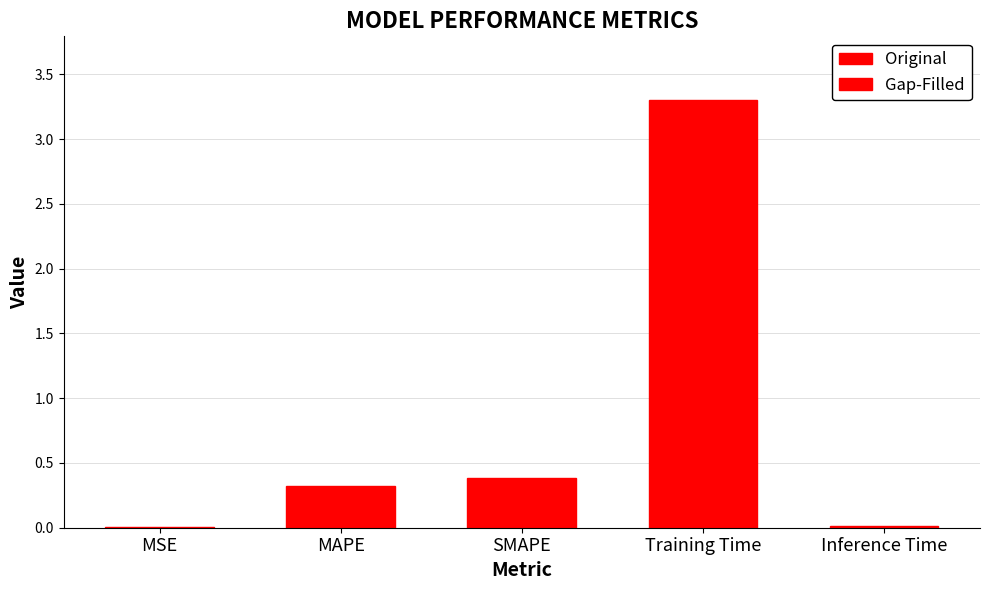

Are the bars grouped side by side (vs. stacked)?

No